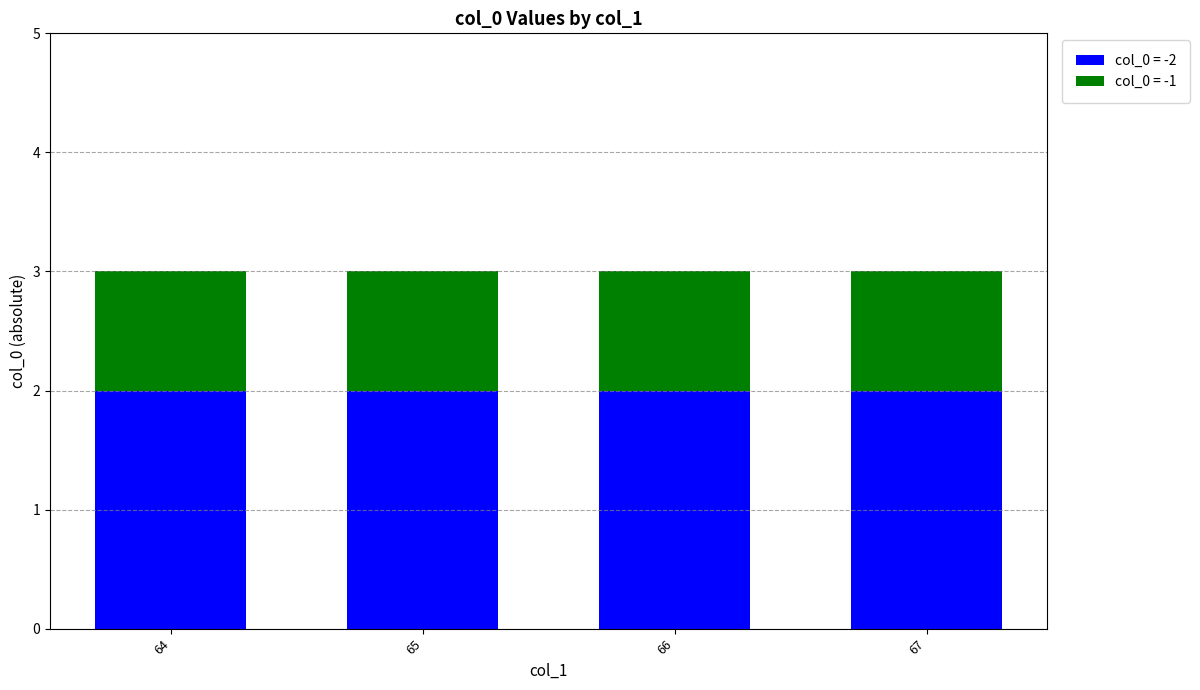

What is the sum of all col_0 = -2 values?

8